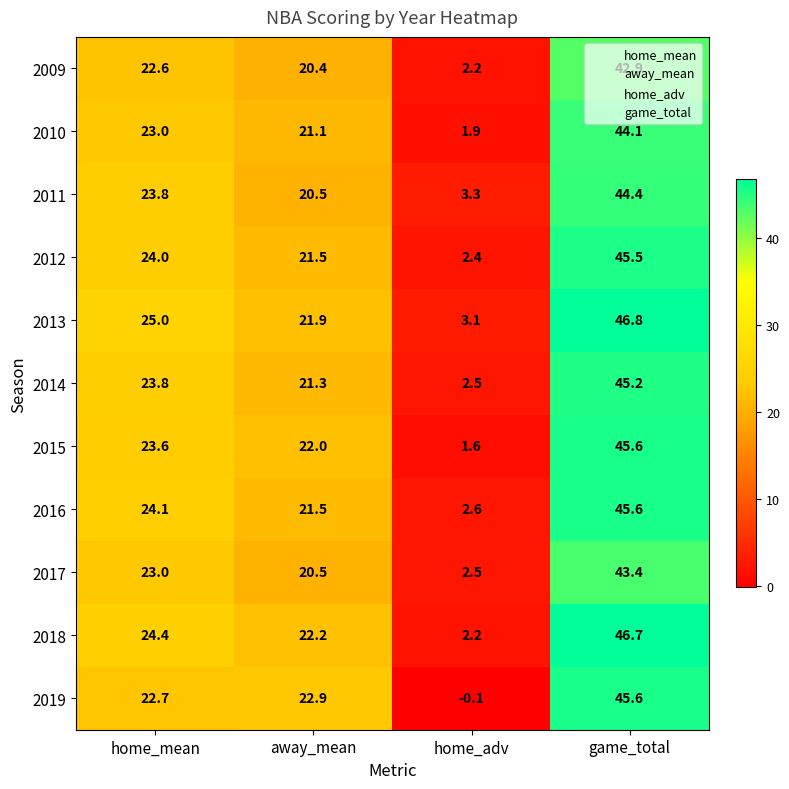

Which series has the largest range (max minus min)?

2019